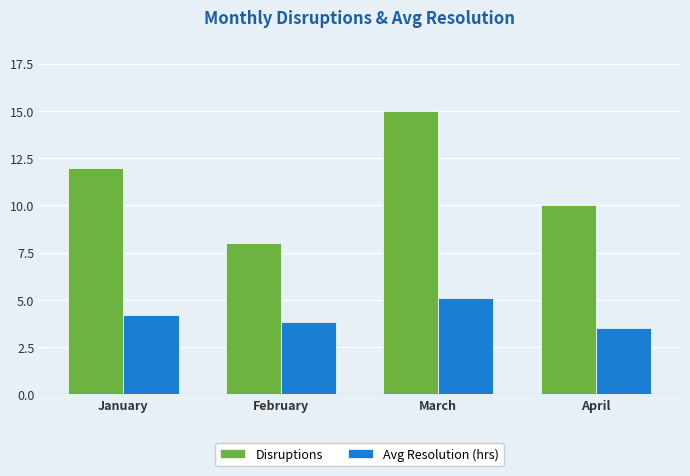

What is the spread (max minus min) of values at January?

7.8